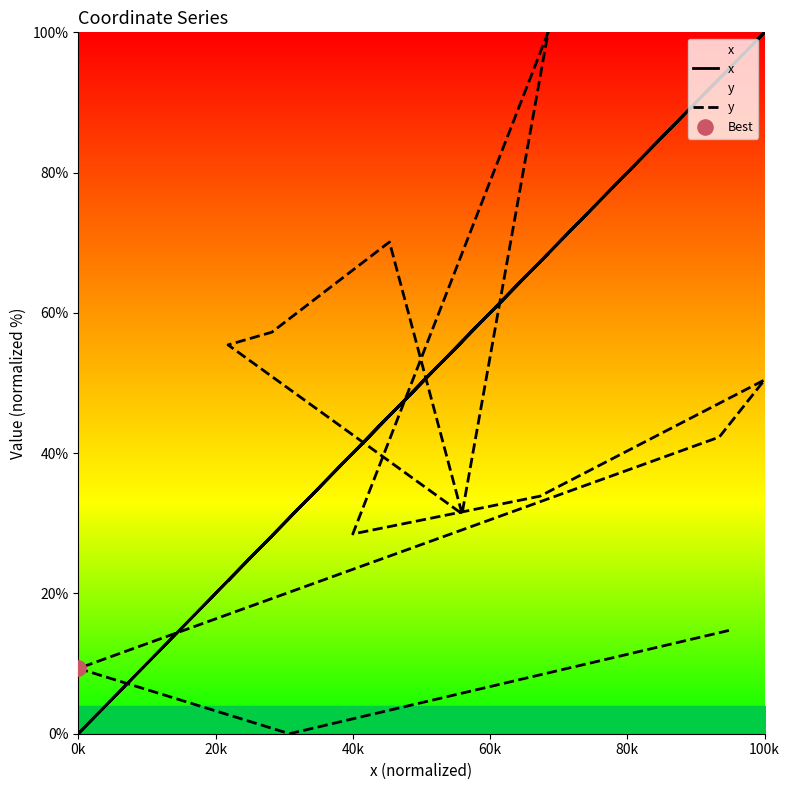

Which series reaches the maximum Y coordinate?

x